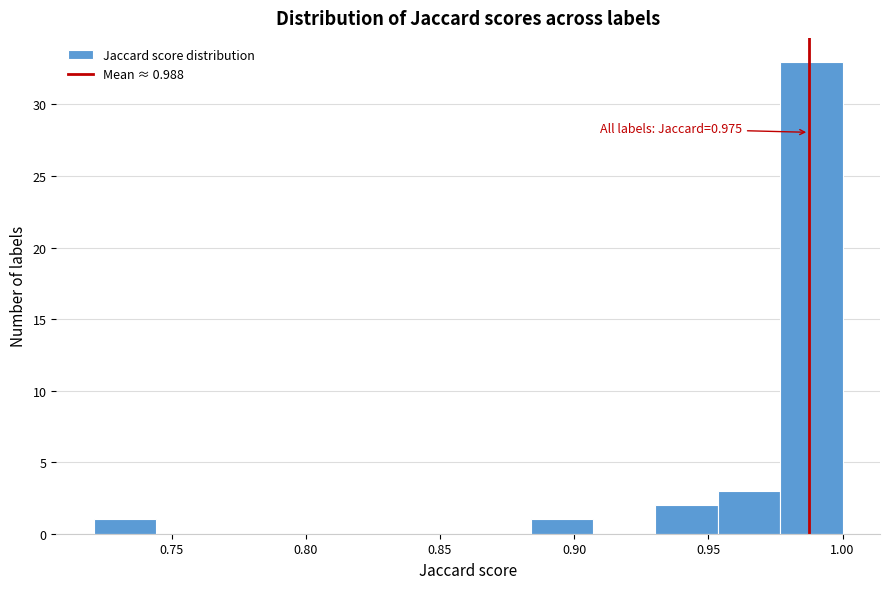

Over which range of the x-axis is the bar tallest?

0.975 to 1.000